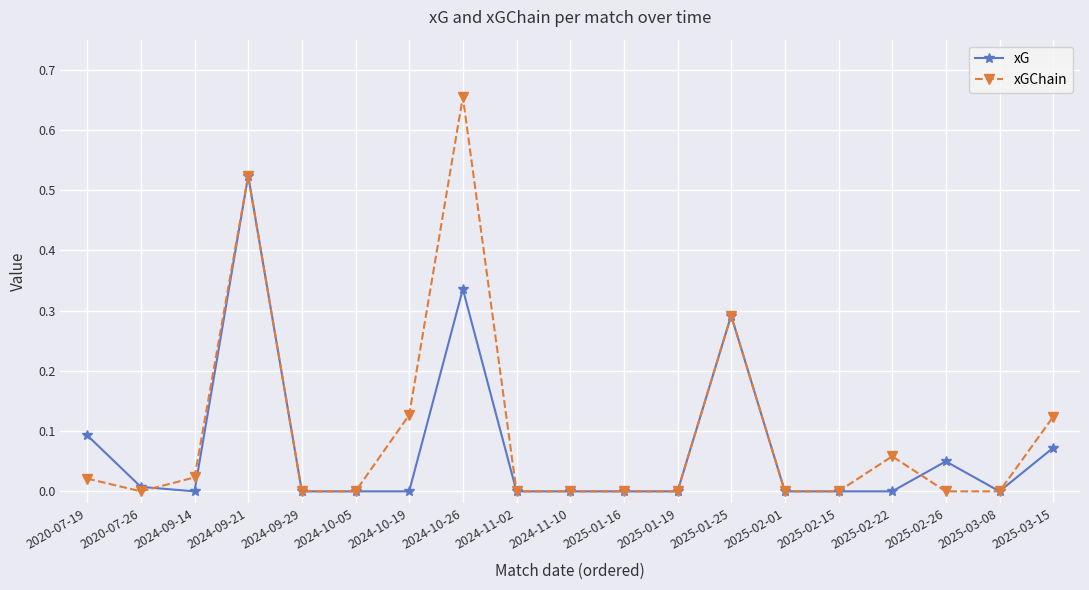

What is the label of the 16th point from the right?

2024-09-21